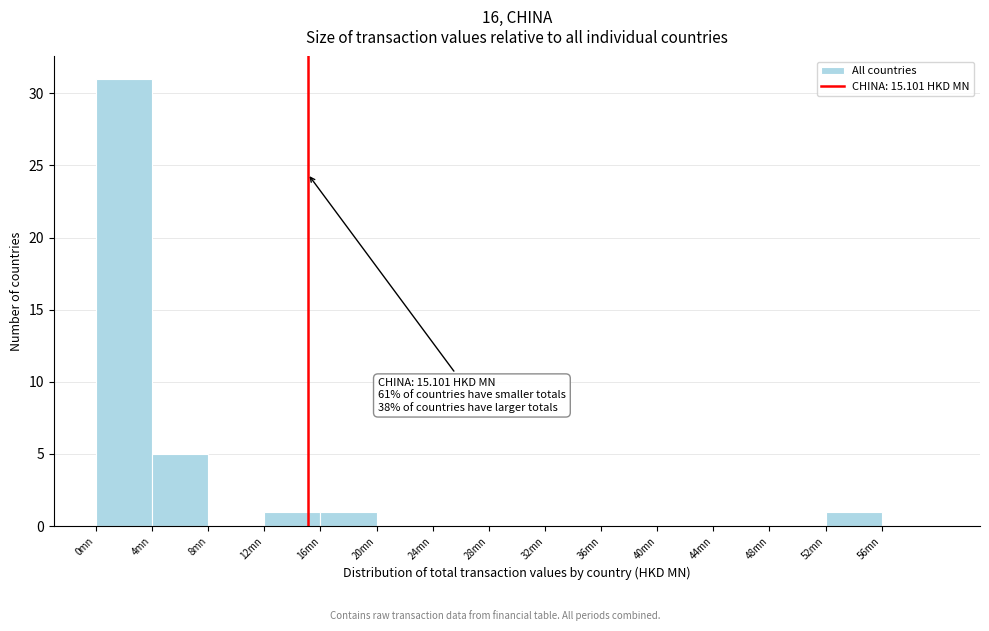

Which range on the x-axis has the tallest bar?

0 to 4